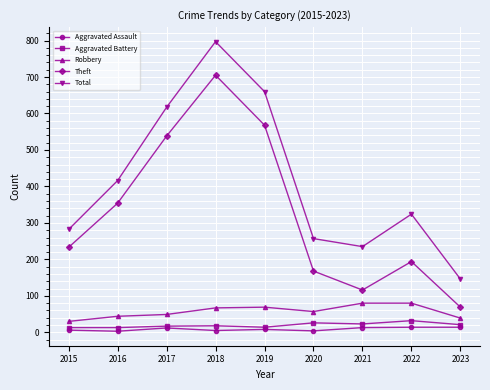

What is the lowest value of the Aggravated Assault series?

3